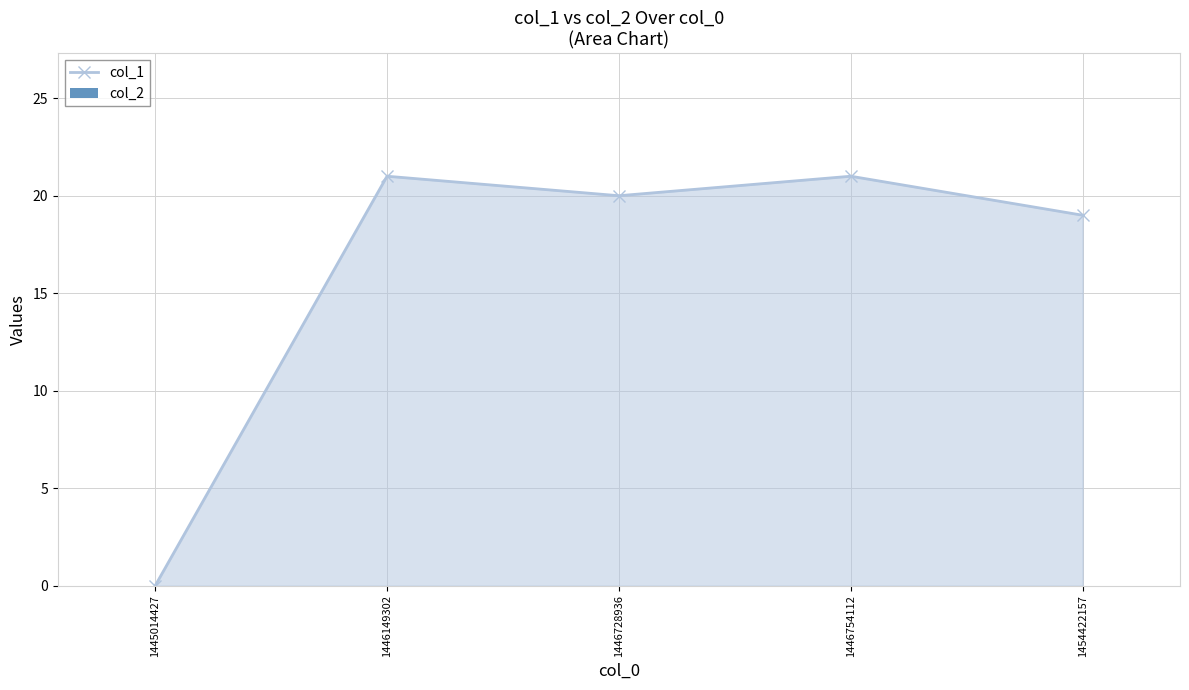

True or false: the data shows 28 at 1454422157.

False